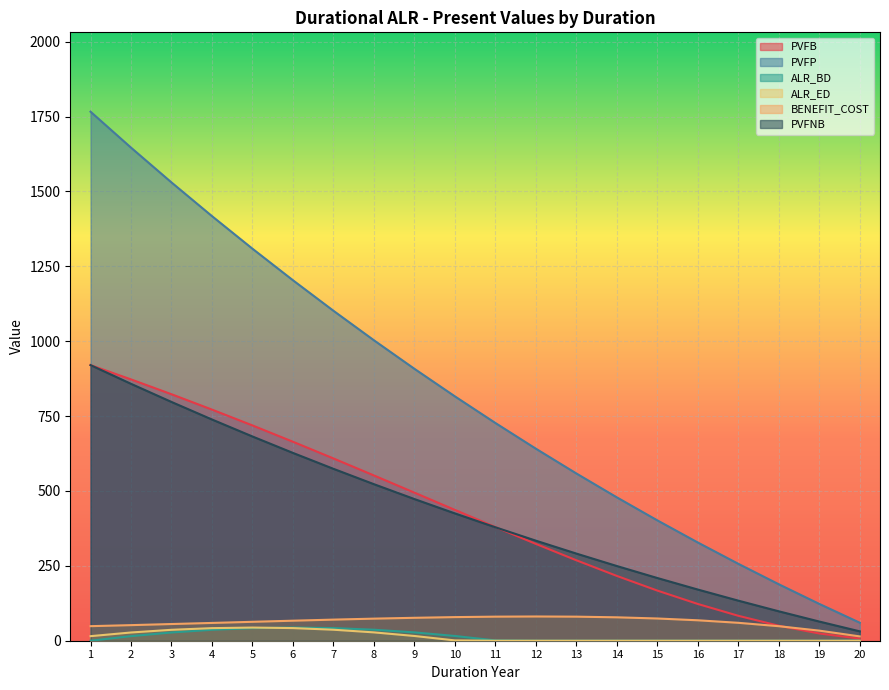

Which series has the largest total across all categories?

PVFP